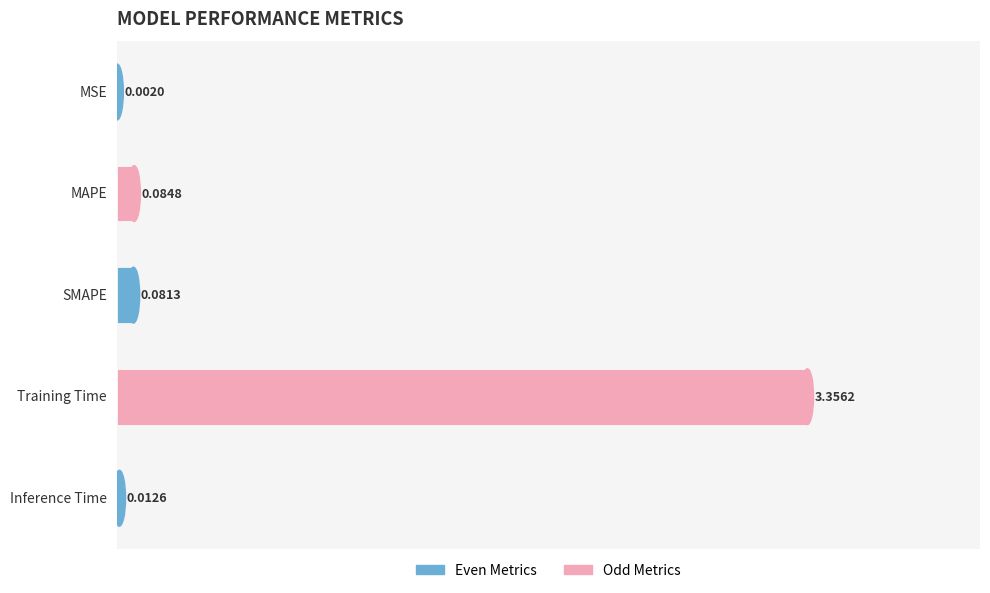

Which has a higher value, MAPE or Training Time?

Training Time